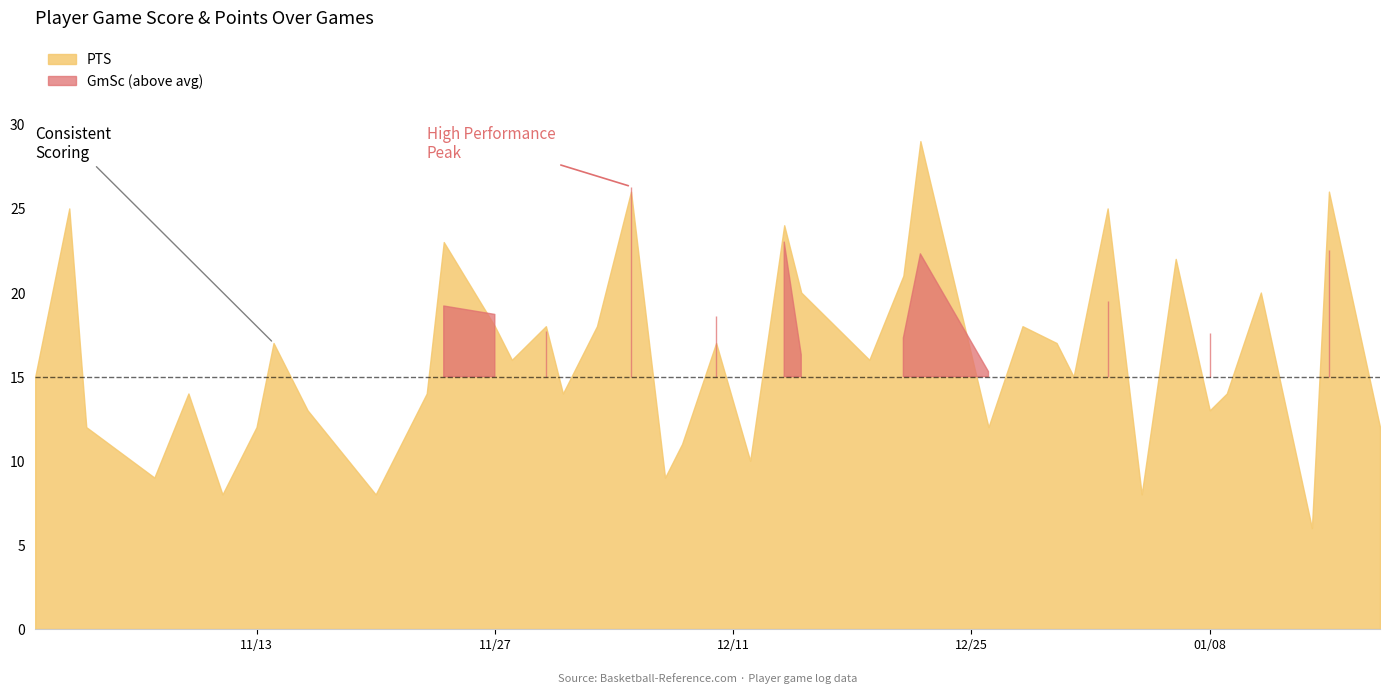

What are all the series names shown in the legend?

PTS, GmSc